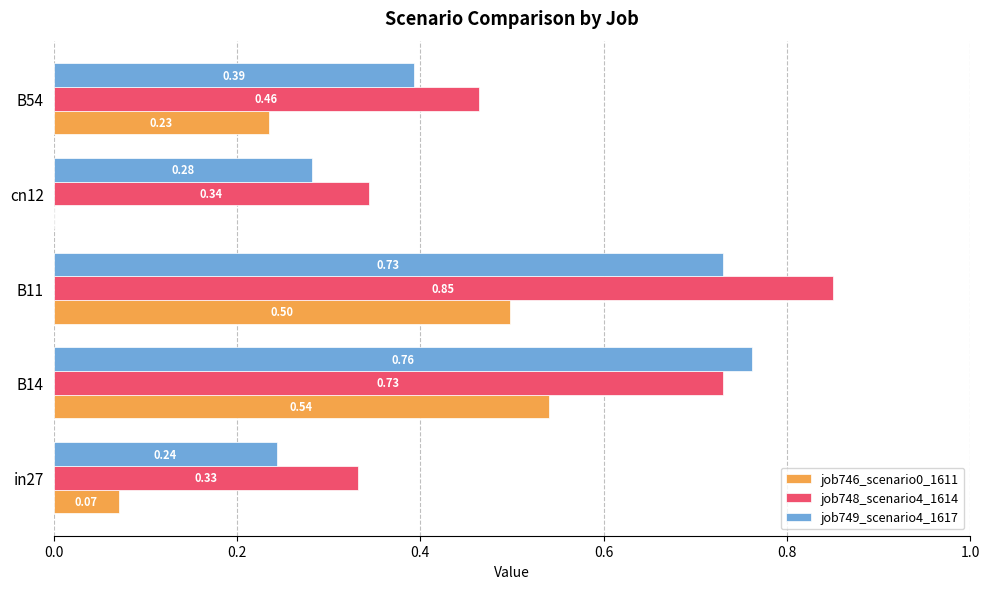

Is the value of job748_scenario4_1614 at B14 greater than the value of job749_scenario4_1617 at cn12?

Yes